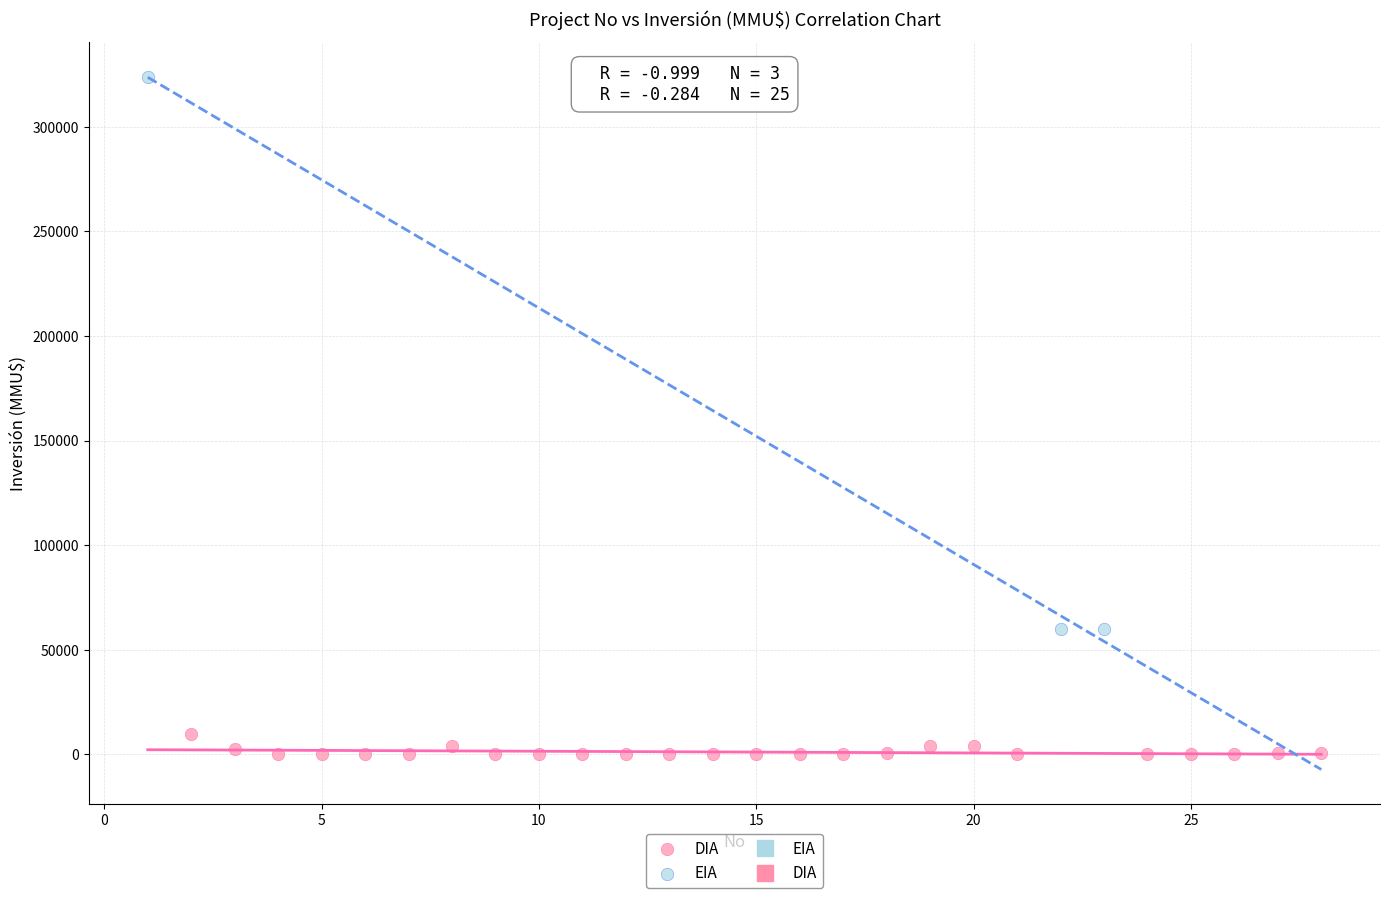

Which series has the widest spread of Y values?

EIA